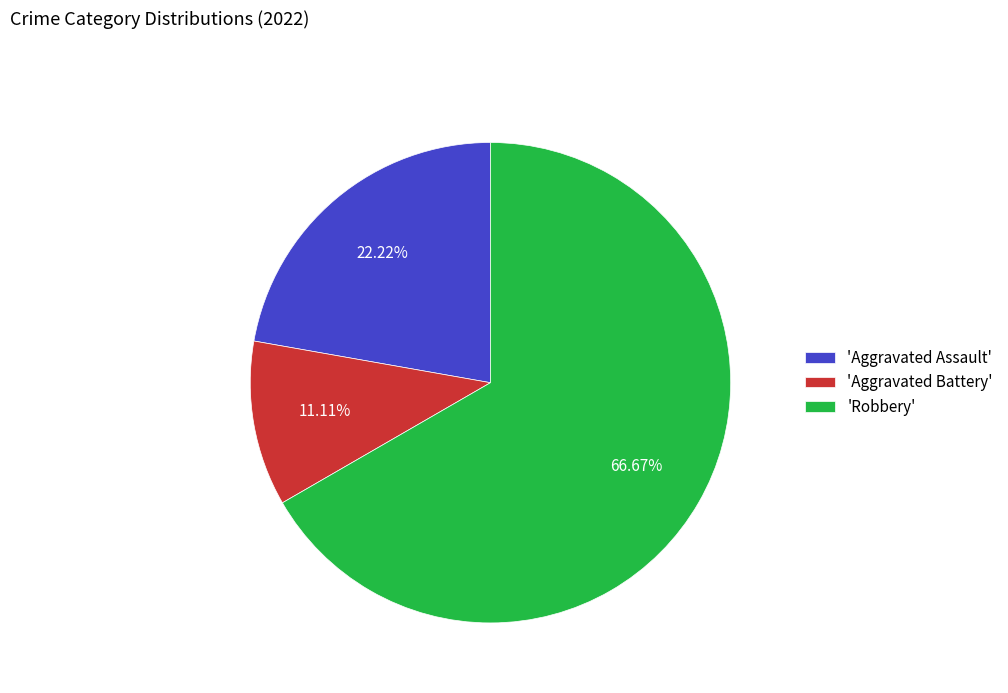

Which slice is the smallest?

'Aggravated Battery'